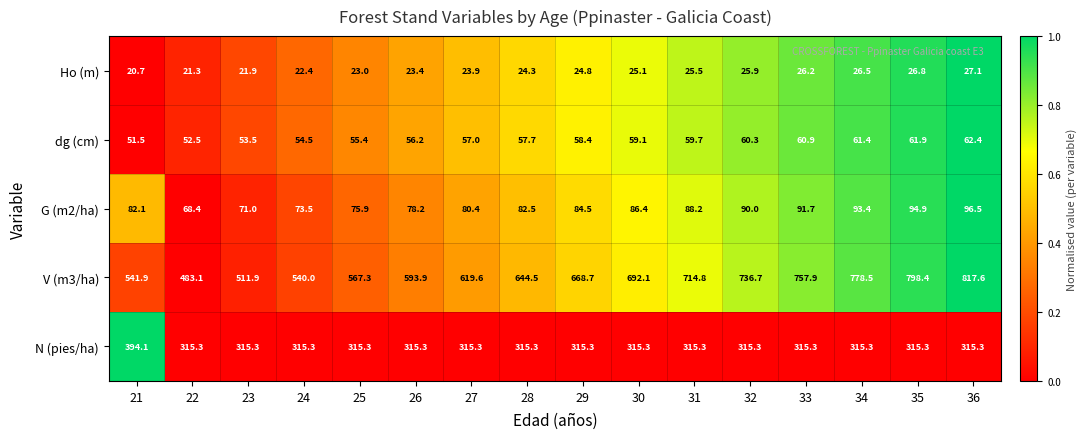

What is the approximate value of dg (cm) at 26?

56.2